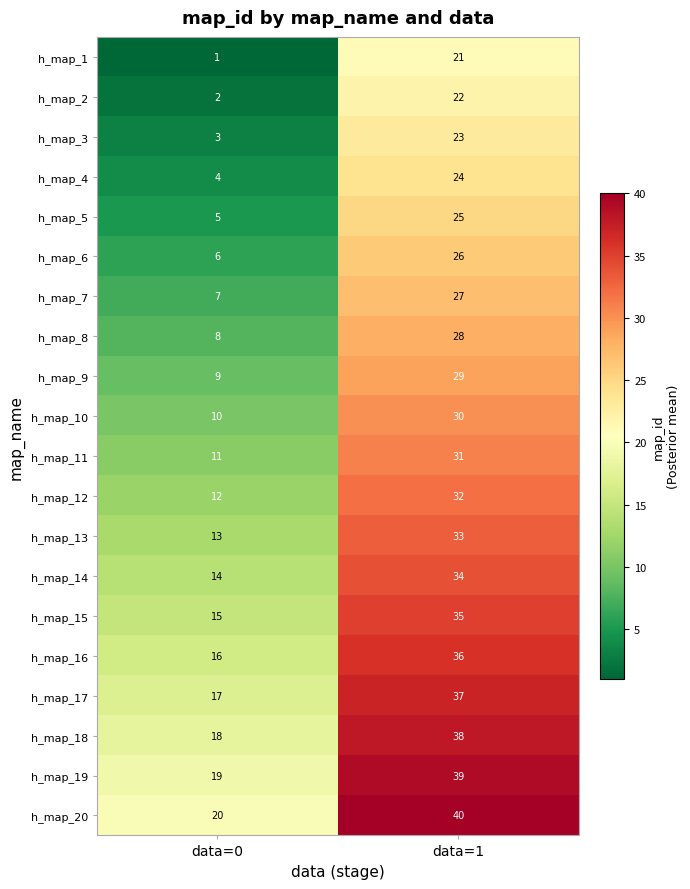

Where is h_map_4 nearest to the value 14?

data=0